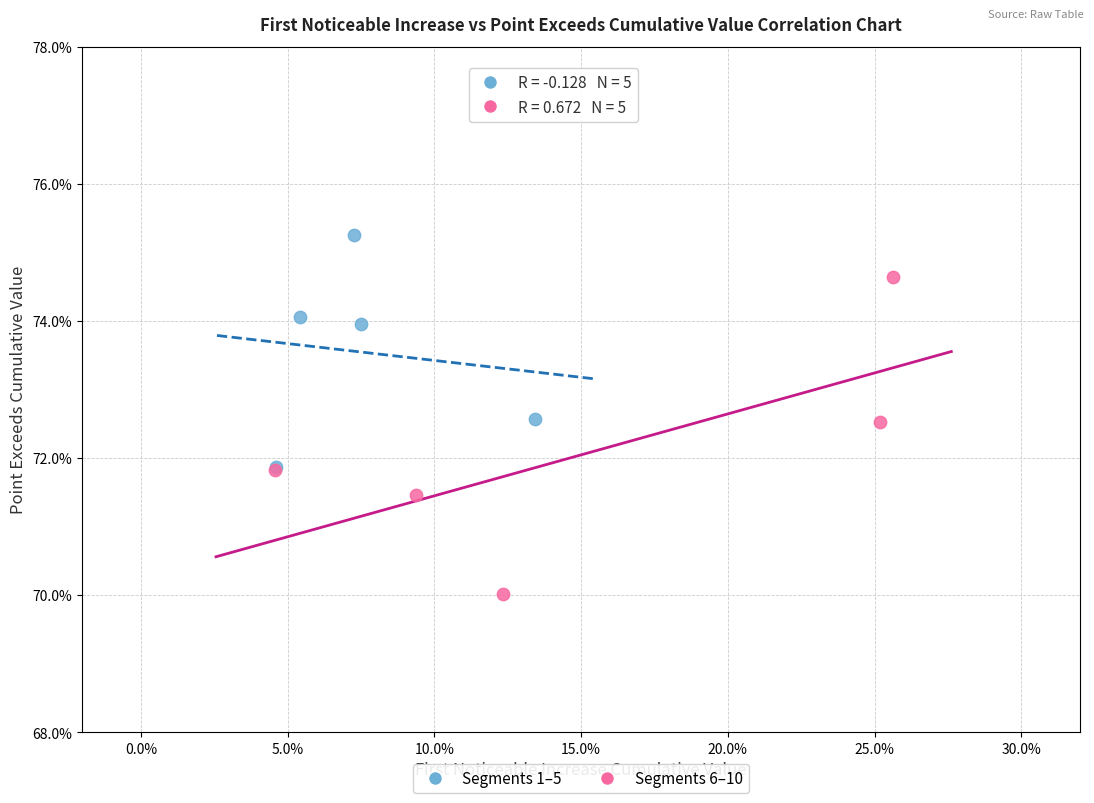

Which series contains the highest Y value?

Segments 1–5